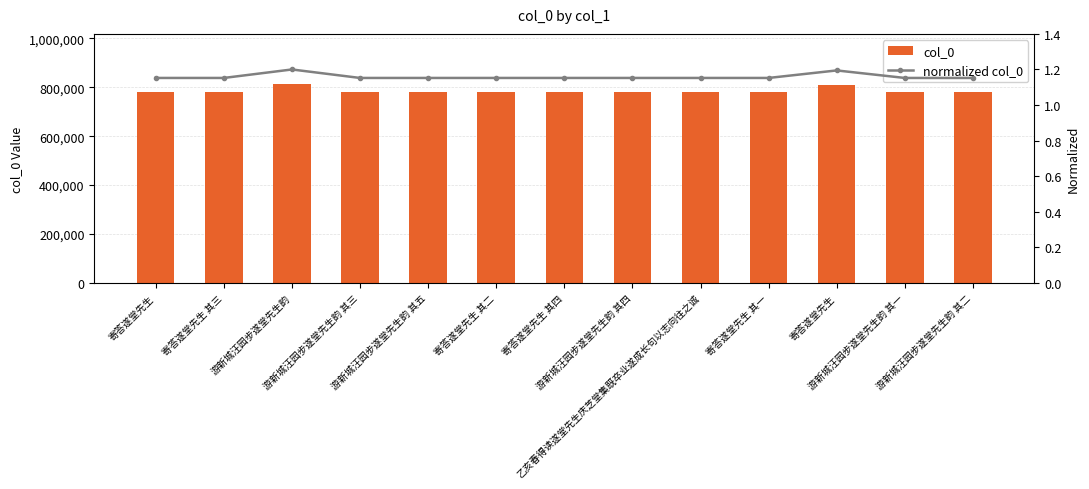

What is the label of the 6th bar from the left?

寄答遂堂先生 其二